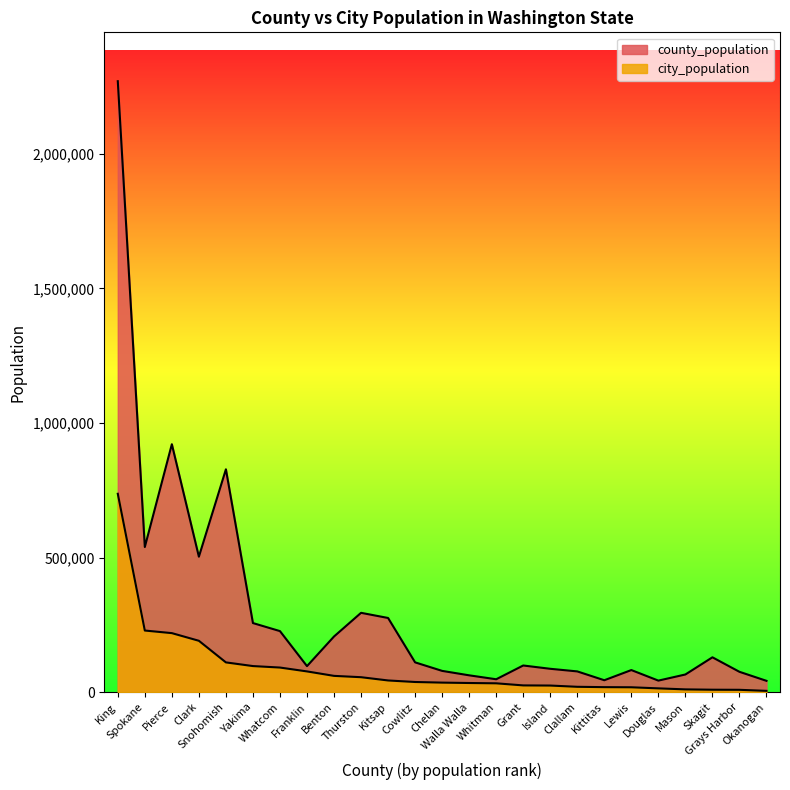

The city_population series shows 37818 at Cowlitz. True or false?

True